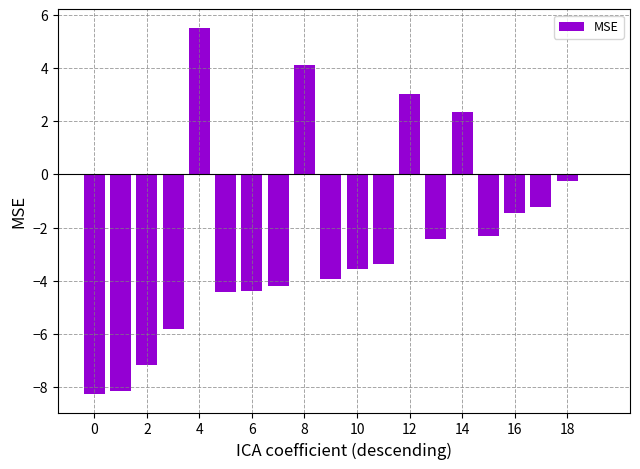

What is the greatest value displayed?

5.5